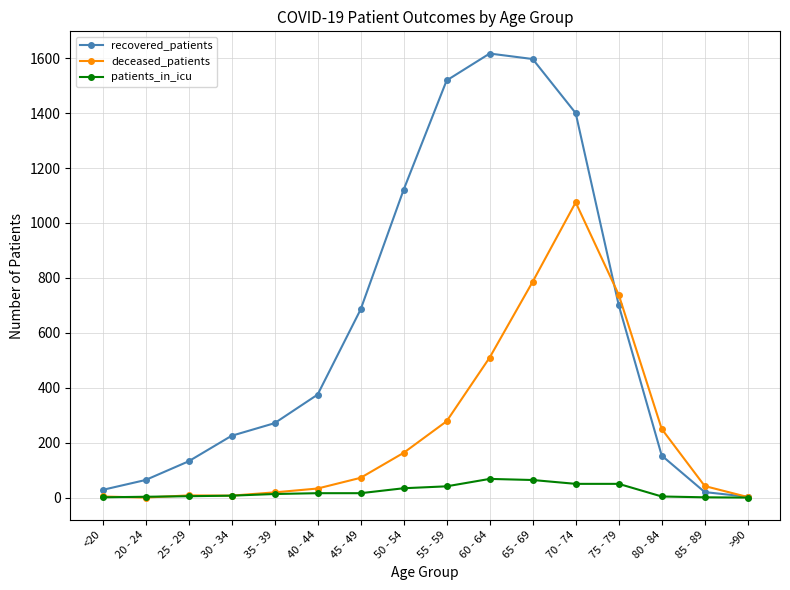

Rank the series at 85 - 89 from lowest to highest value.

patients_in_icu, recovered_patients, deceased_patients